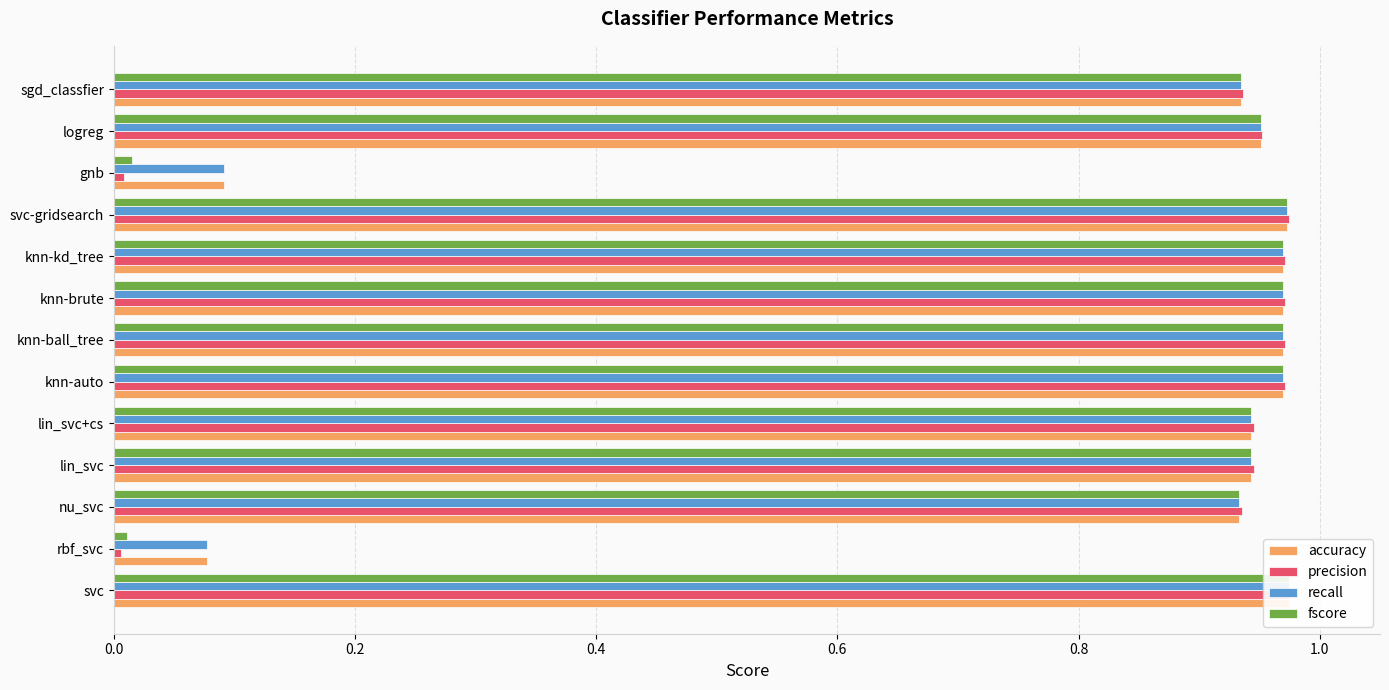

At how many categories does at least one series exceed 0?

13